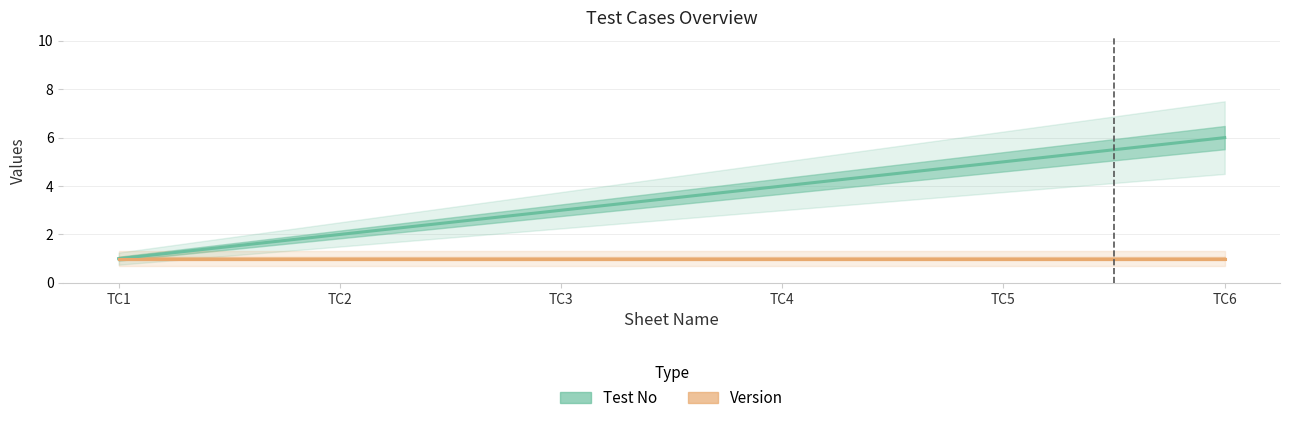

What is the sum of all Test No values?

21